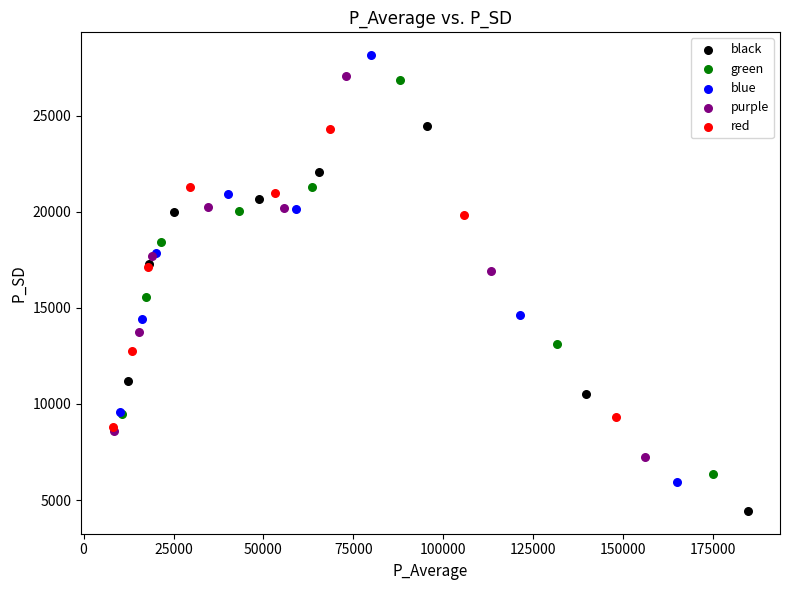

Which series has the largest Y range (max minus min)?

blue